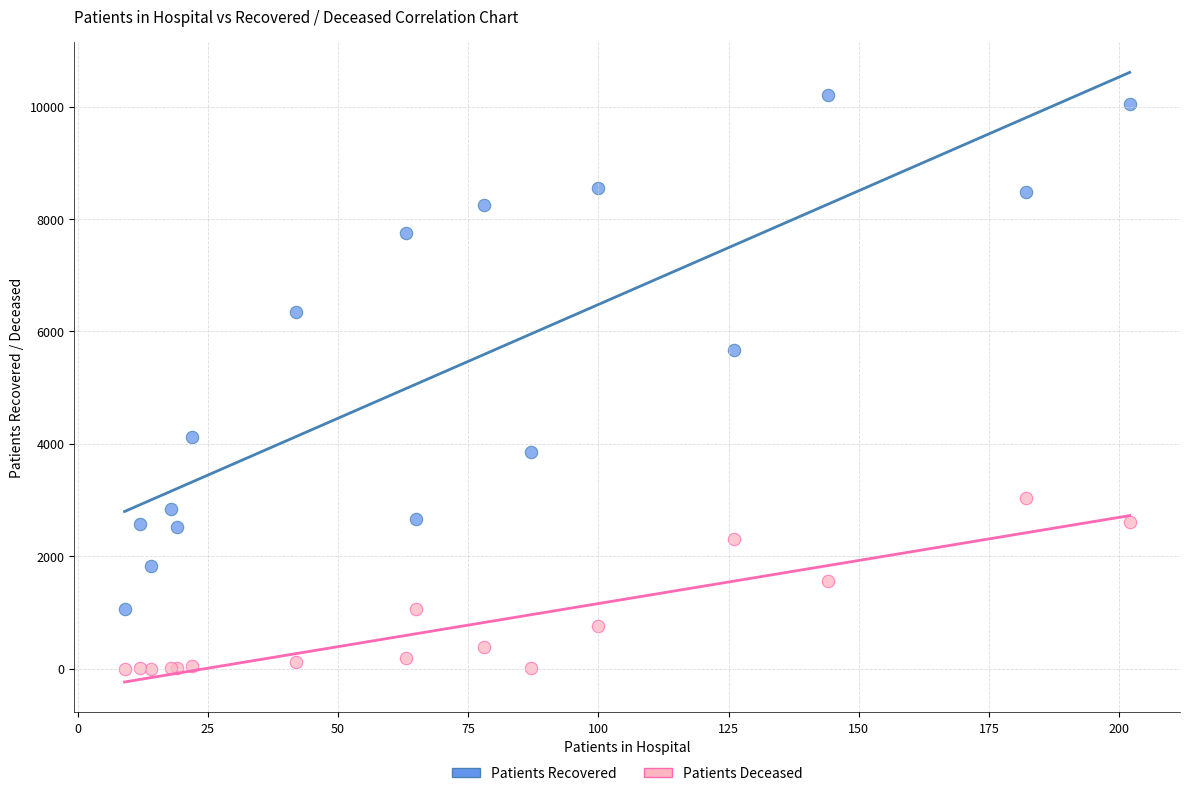

Across all series, what Y value is closest to 5105?

5677